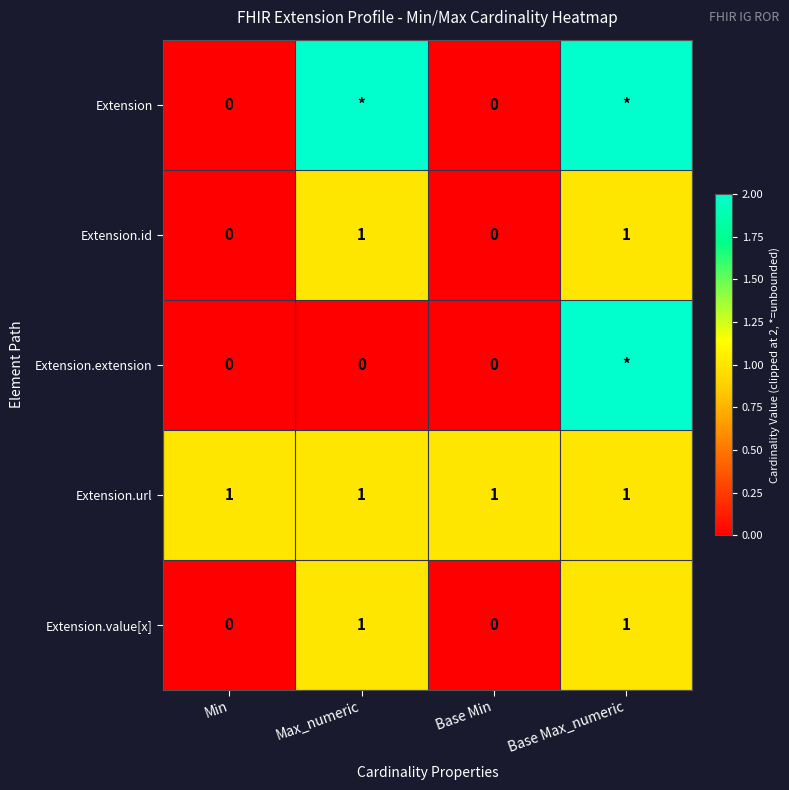

The value of Extension.url at Base Min is 1. True or false?

True